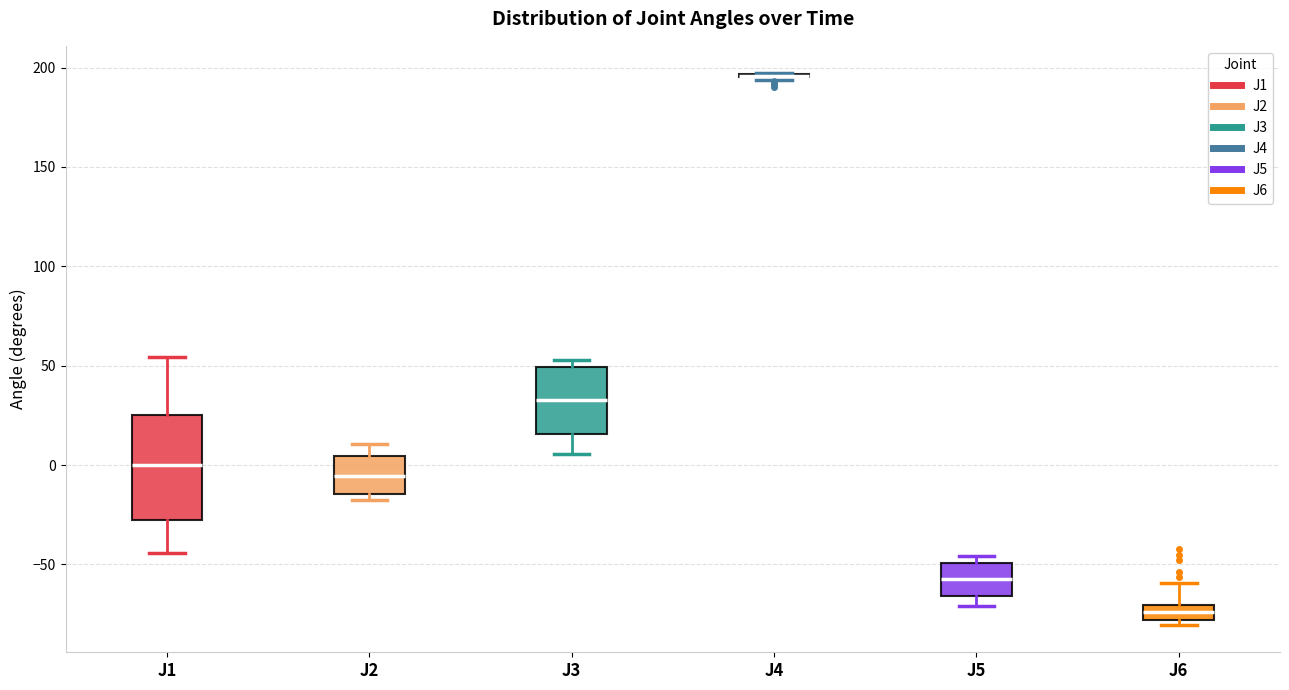

Reading left to right, transcribe this box plot: for each box, give where its median line is, the range the box spans, and where its two whiskers end, as read against the y-axis. The values are not printed on the chart, so give them approximately, as read against the axis.

J1: median 0, box -30 to 25, whiskers -45 to 55
J2: median -5, box -15 to 5, whiskers -15 (just below the box's lower edge) to 10
J3: median 35, box 15 to 50, whiskers 5 to 55
J4: box collapsed to a line at 195, whiskers 195 to 195
J5: median -55, box -65 to -50, whiskers -70 to -45
J6: median -75, box -80 to -70, whiskers -80 (just below the box's lower edge) to -60